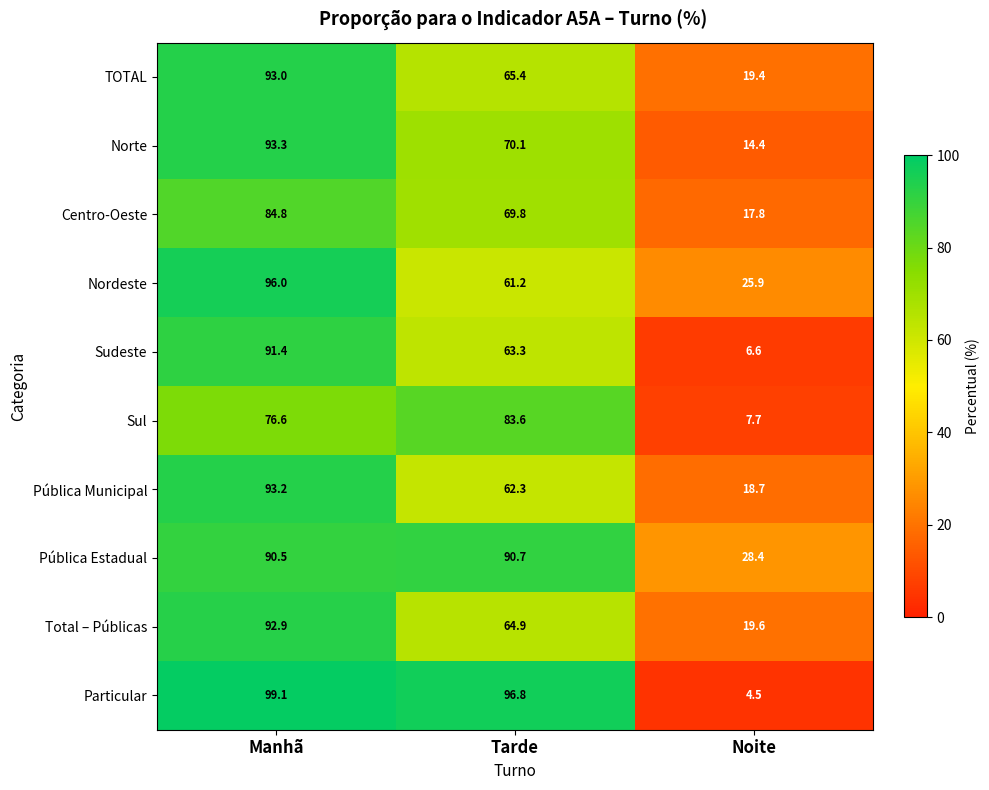

Reading left to right, what are all the values shown in this chart?

TOTAL: 93.0	65.4	19.4
Norte: 93.3	70.1	14.4
Centro-Oeste: 84.8	69.8	17.8
Nordeste: 96.0	61.2	25.9
Sudeste: 91.4	63.3	6.6
Sul: 76.6	83.6	7.7
Pública Municipal: 93.2	62.3	18.7
Pública Estadual: 90.5	90.7	28.4
Total – Públicas: 92.9	64.9	19.6
Particular: 99.1	96.8	4.5